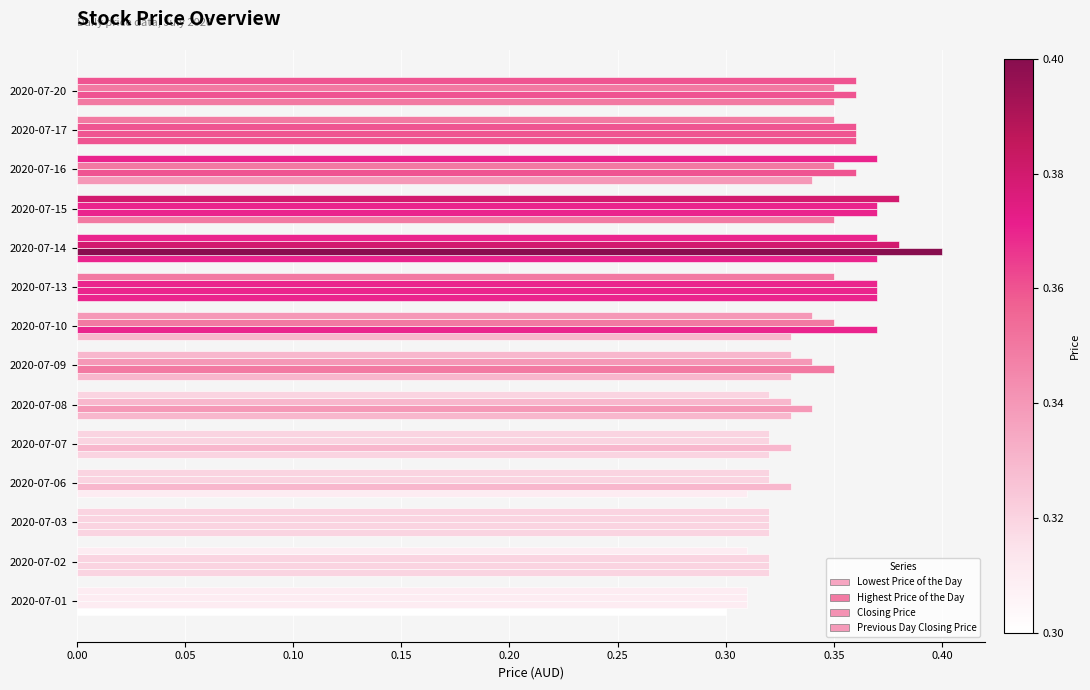

Count the Lowest Price of the Day values in the range 0 to 1.

14